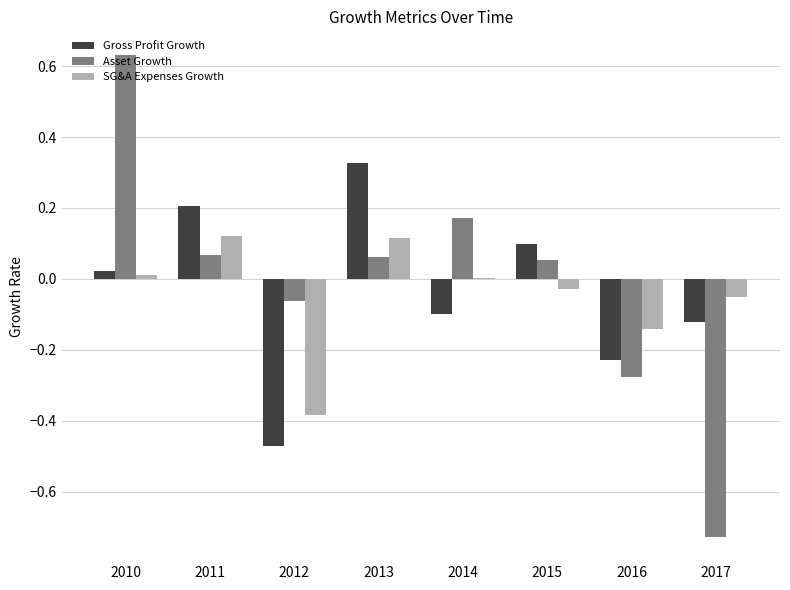

Is it true that Asset Growth equals 0.1 at 2015?

True